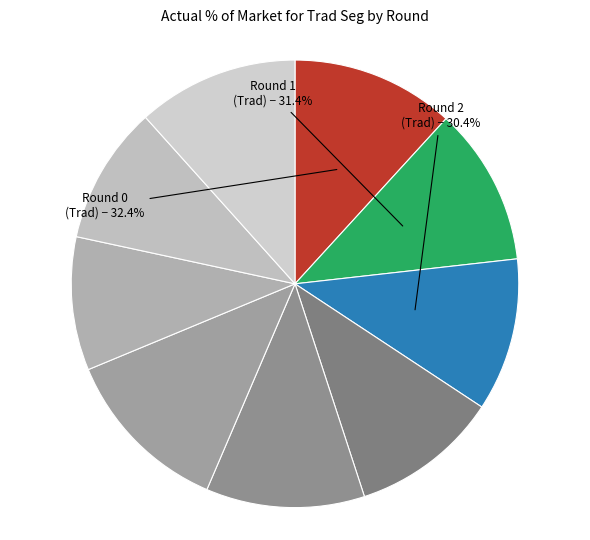

The Round 5 slice represents 12% of the pie. True or false?

True